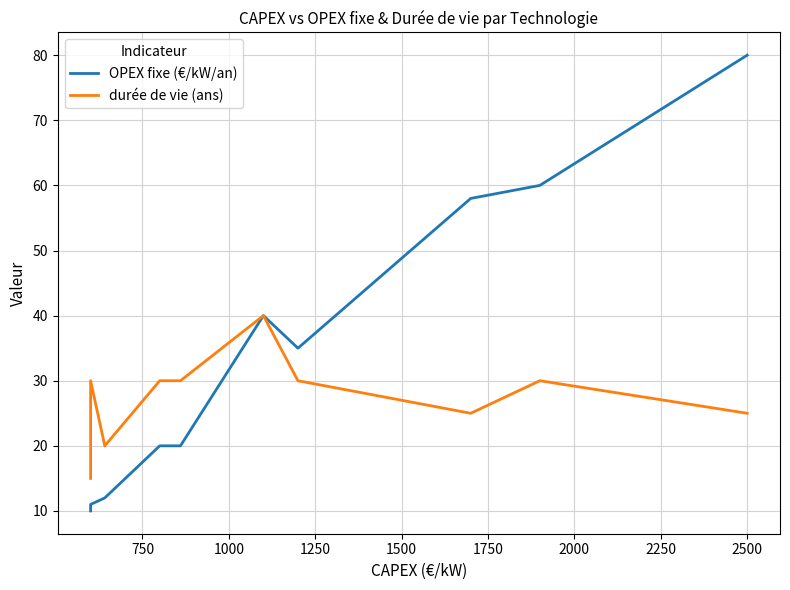

True or false: OPEX fixe (€/kW/an) and durée de vie (ans) cross at least once.

False